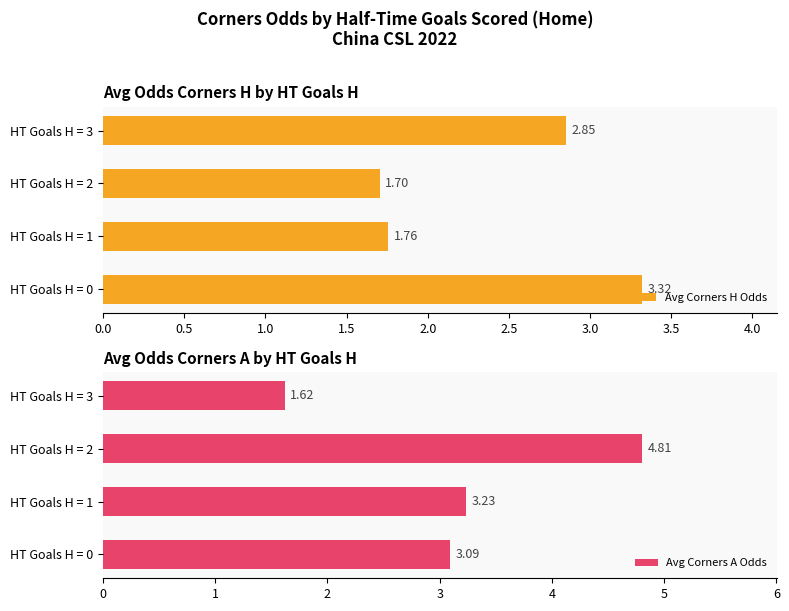

Which category has the lowest value in the Avg Corners A Odds series?

HT Goals H = 3